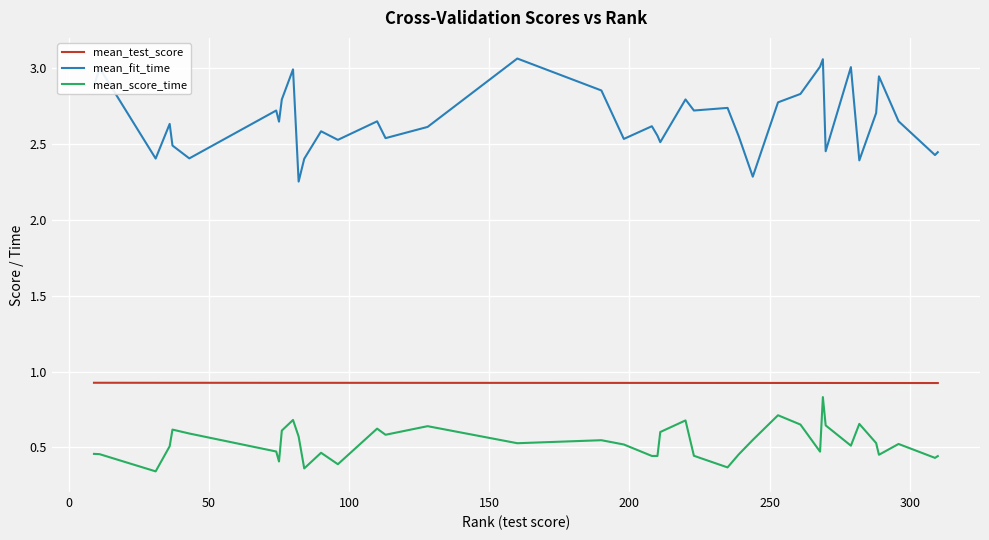

Which series has the largest range (max minus min)?

mean_fit_time